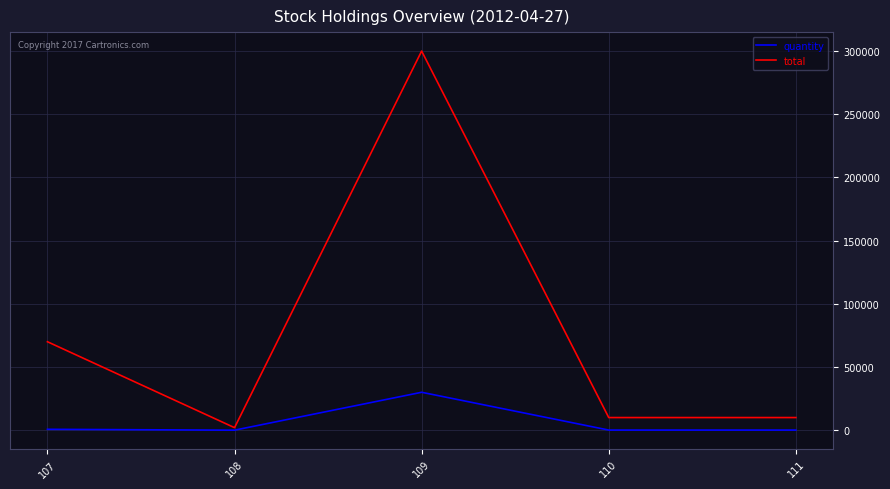

The value of total at 109 is 187706. True or false?

False